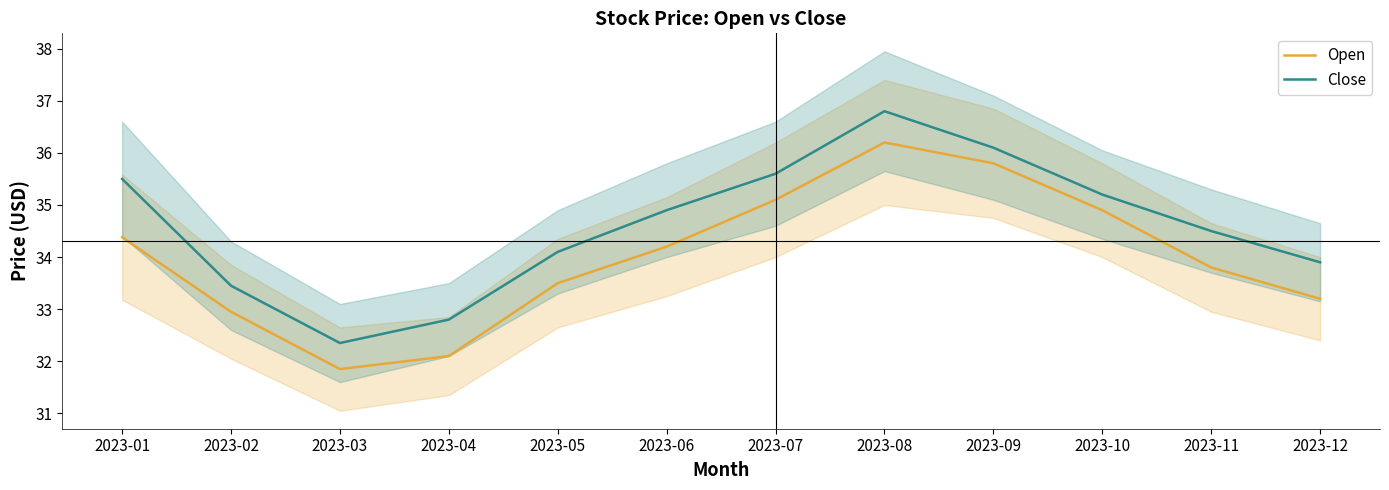

At which label is Open closest to 34?

2023-06